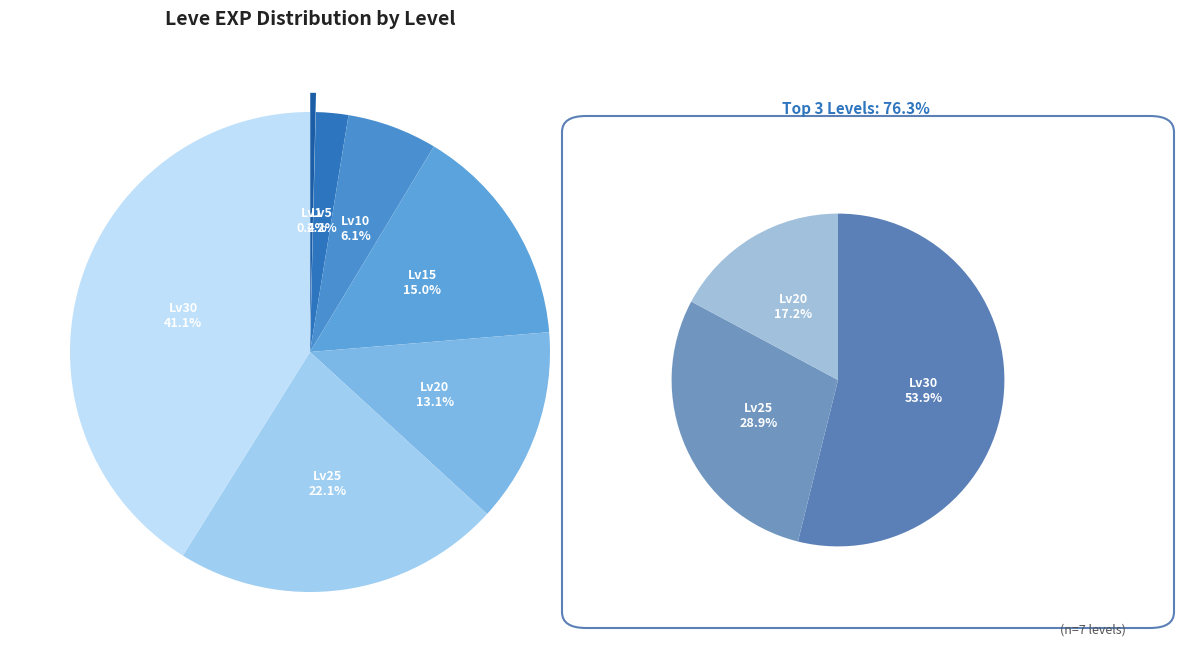

To the nearest percent, what is the combined percentage of Leve Level 10 and Leve Level 5?

8%